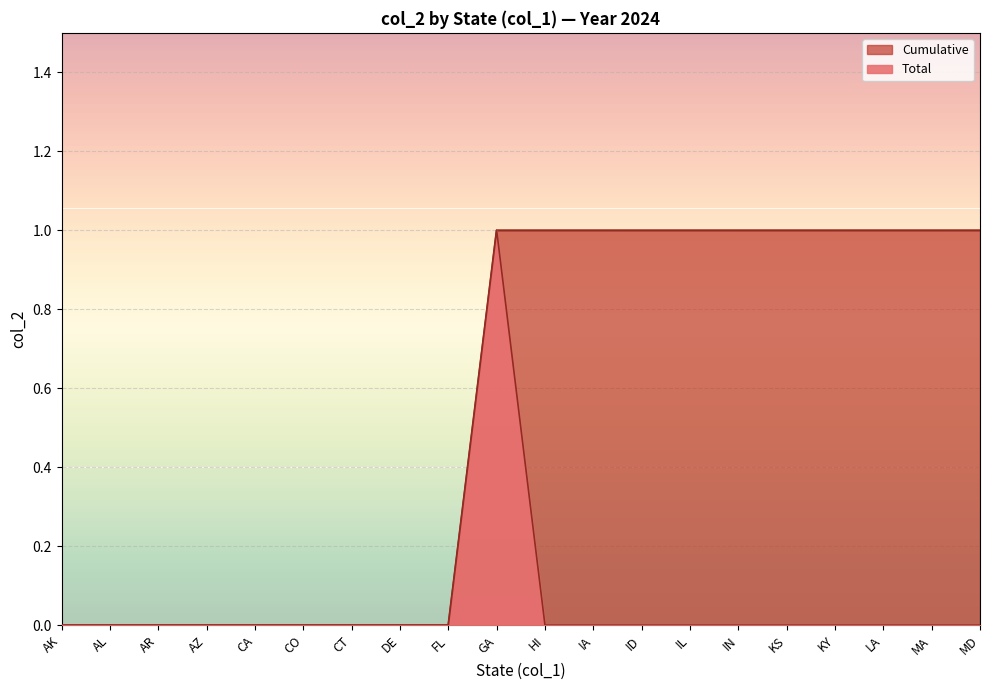

At which label is Cumulative closest to 0?

AK